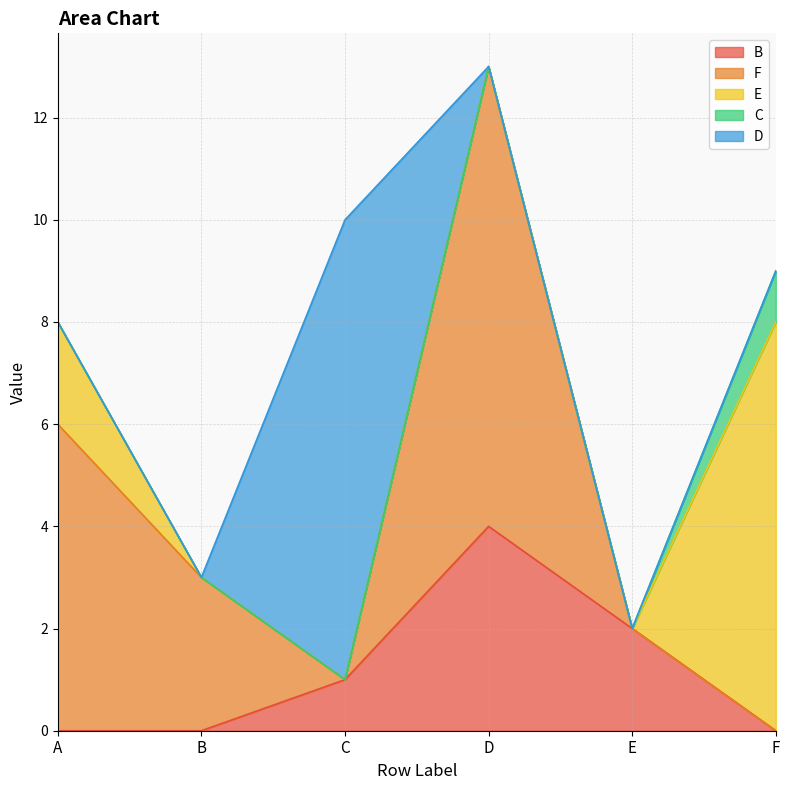

True or false: D and E intersect in this chart.

False